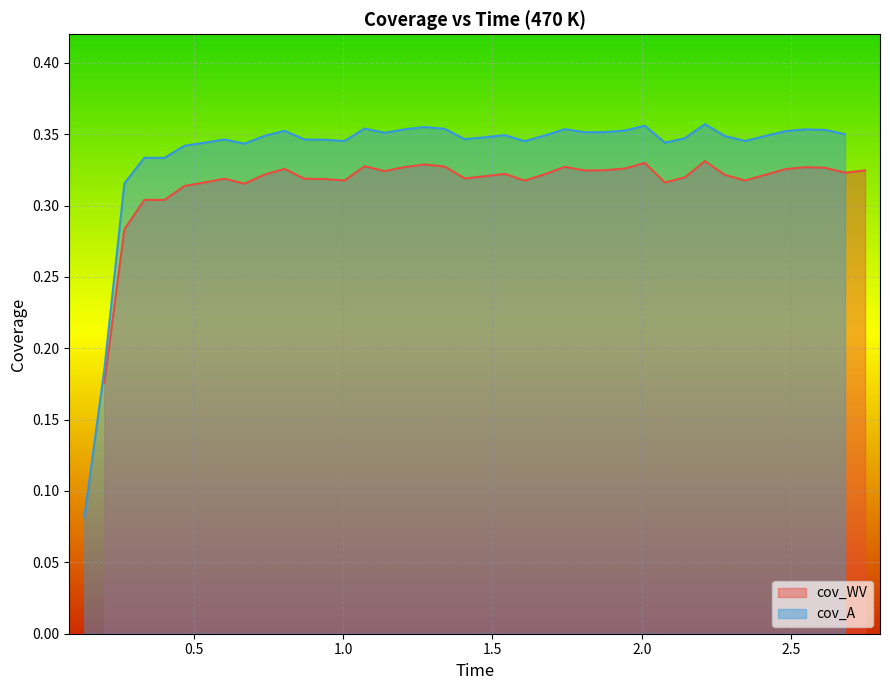

How many interior local valleys does the cov_WV series have?

10